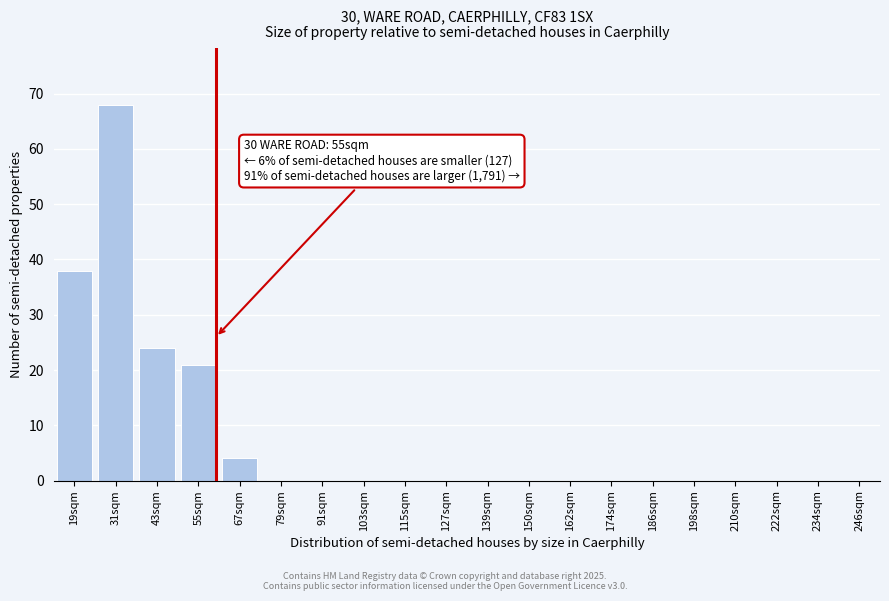

Reading left to right, list all the values displayed in this chart.

19sqm=38	31sqm=68	43sqm=24	55sqm=21	67sqm=4	79sqm=0	91sqm=0	103sqm=0	115sqm=0	127sqm=0	139sqm=0	150sqm=0	162sqm=0	174sqm=0	186sqm=0	198sqm=0	210sqm=0	222sqm=0	234sqm=0	246sqm=0